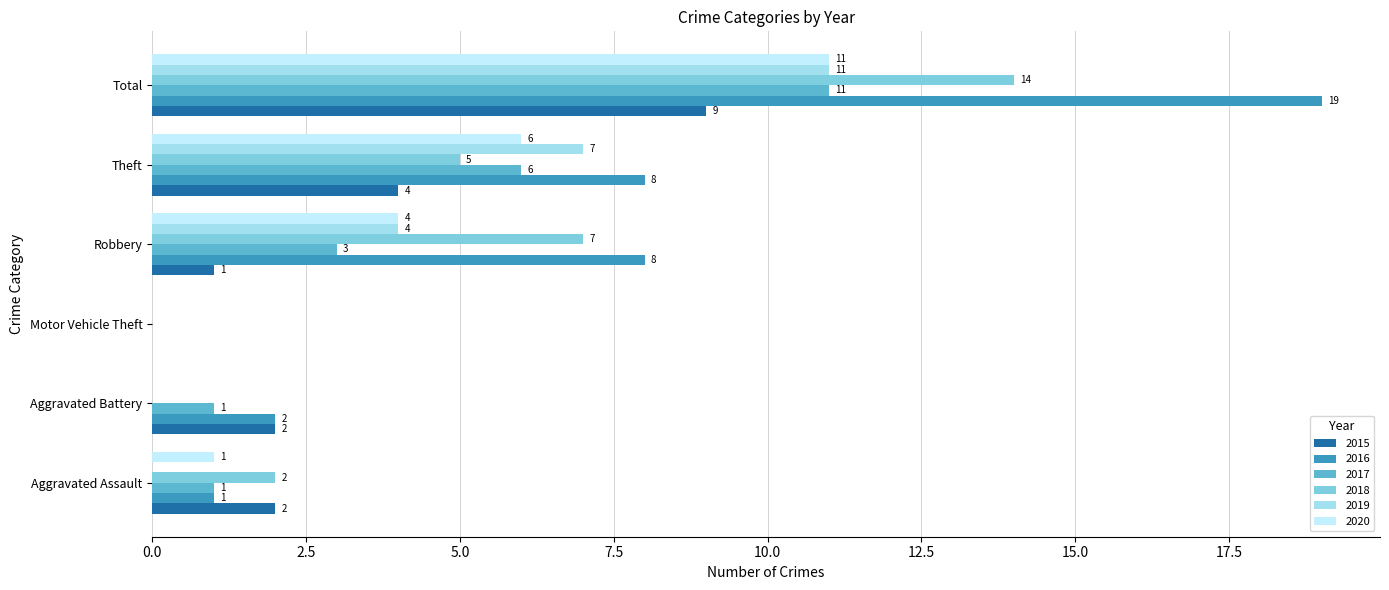

What is the sum of all 2017 values?

22